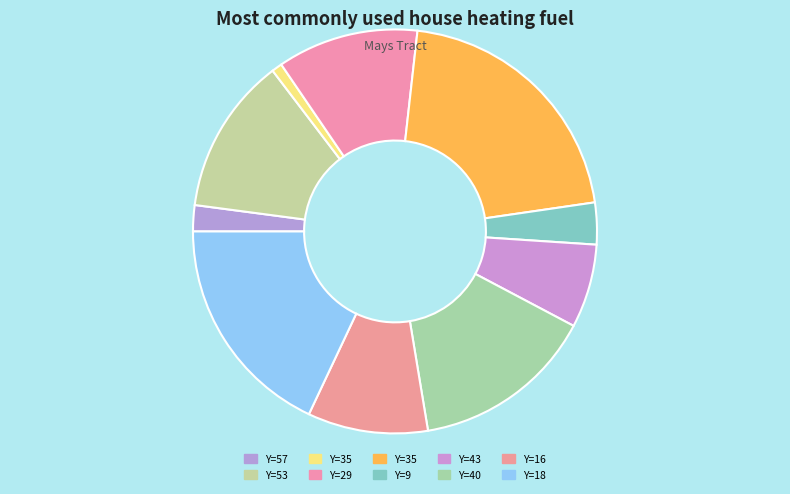

How many segments does this pie chart have?

10